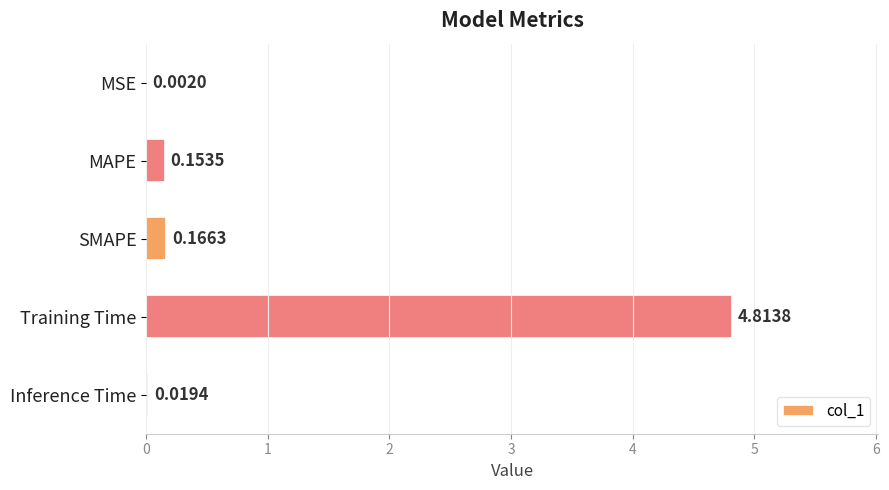

Between MSE and Training Time, which is larger?

Training Time